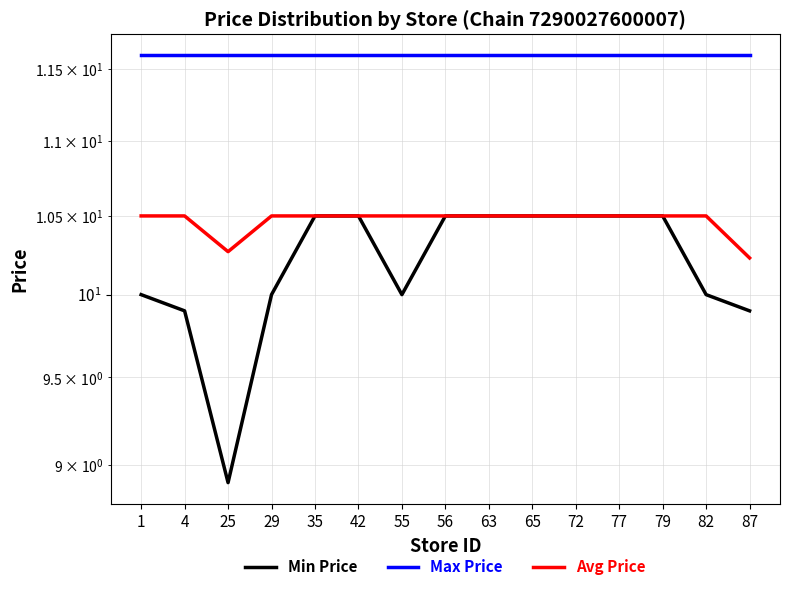

Rank the series by their average value, from highest to lowest.

Max Price, Avg Price, Min Price